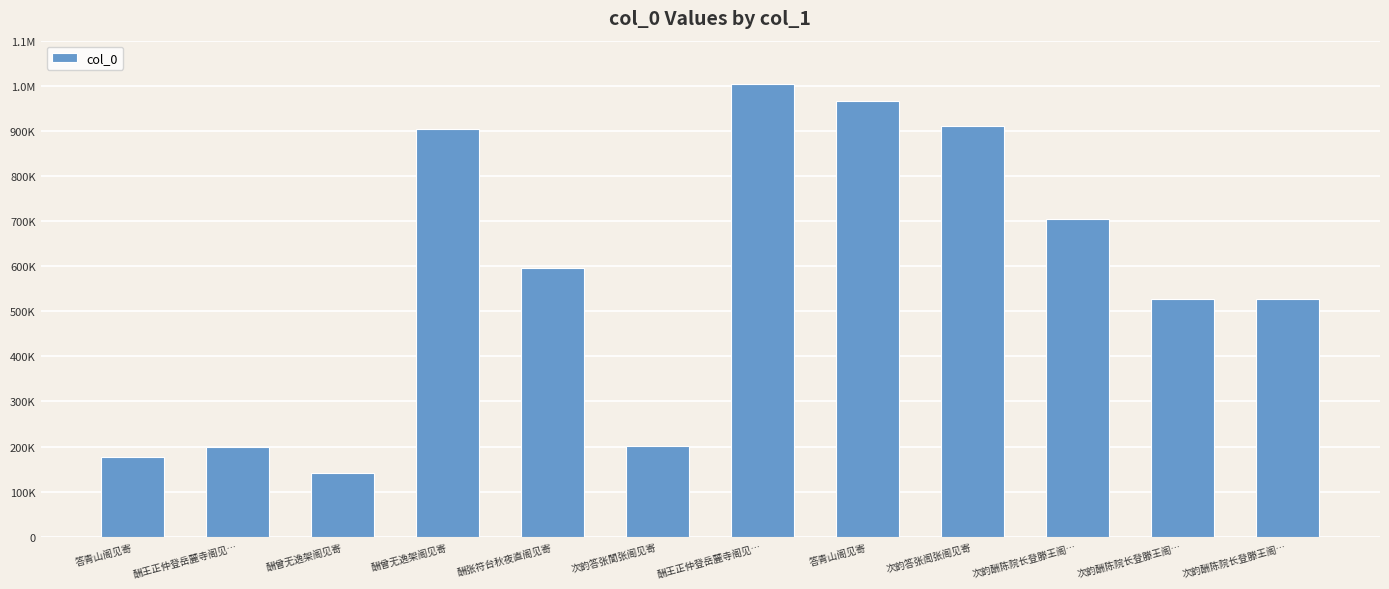

What is the difference between the values at 次韵答张訚张阁见寄 and 答青山阁见寄?

733657